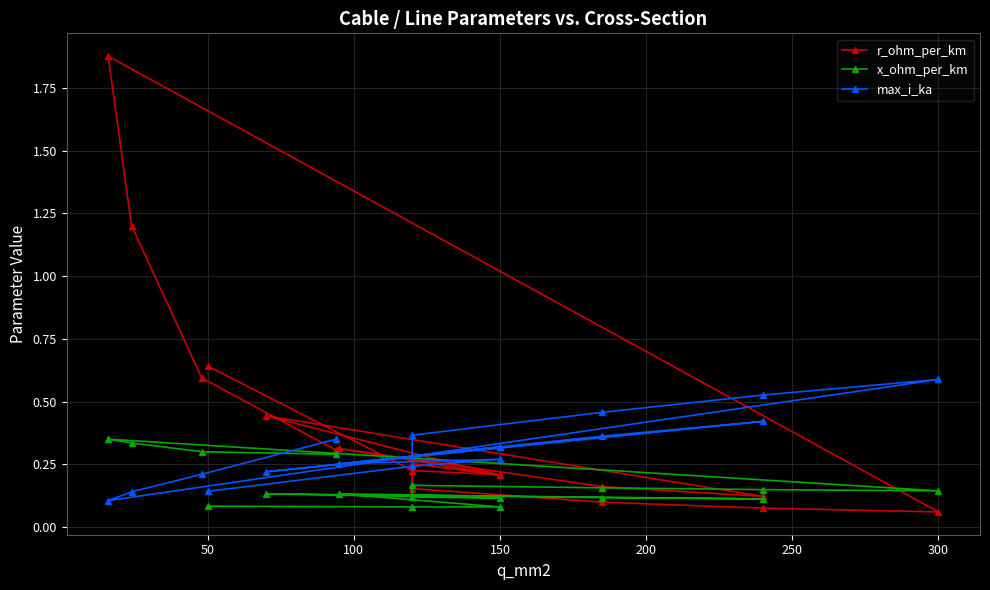

Rank the series by their average value, from highest to lowest.

r_ohm_per_km, max_i_ka, x_ohm_per_km